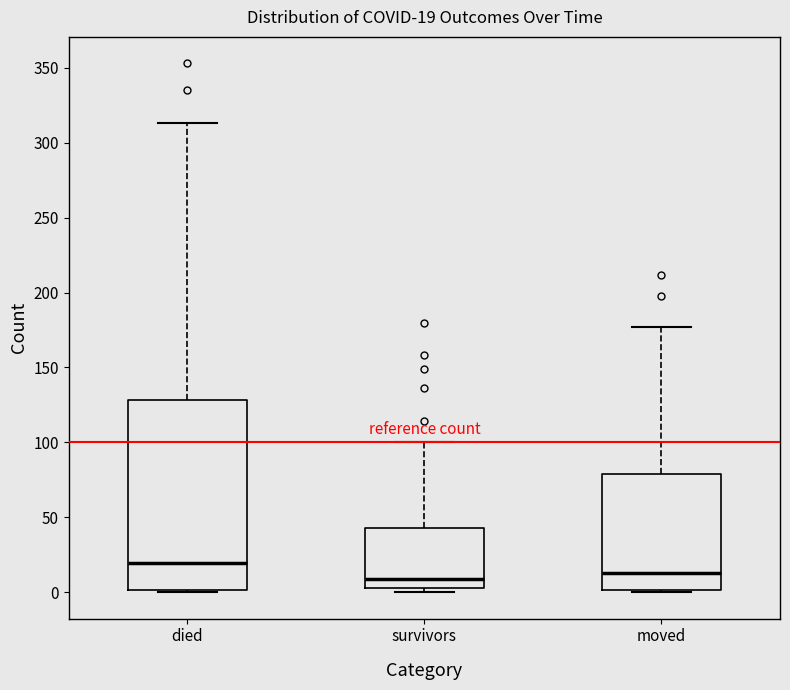

Which box is the tallest, from its lower edge to its upper edge?

died